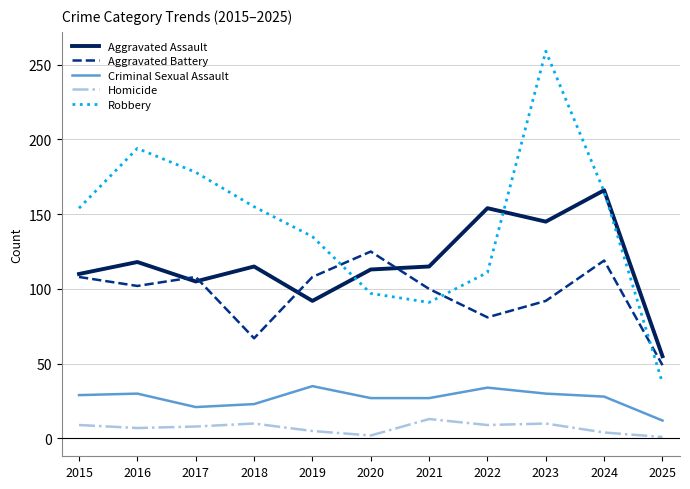

Between 2018 and 2025, which series saw the biggest shift?

Robbery